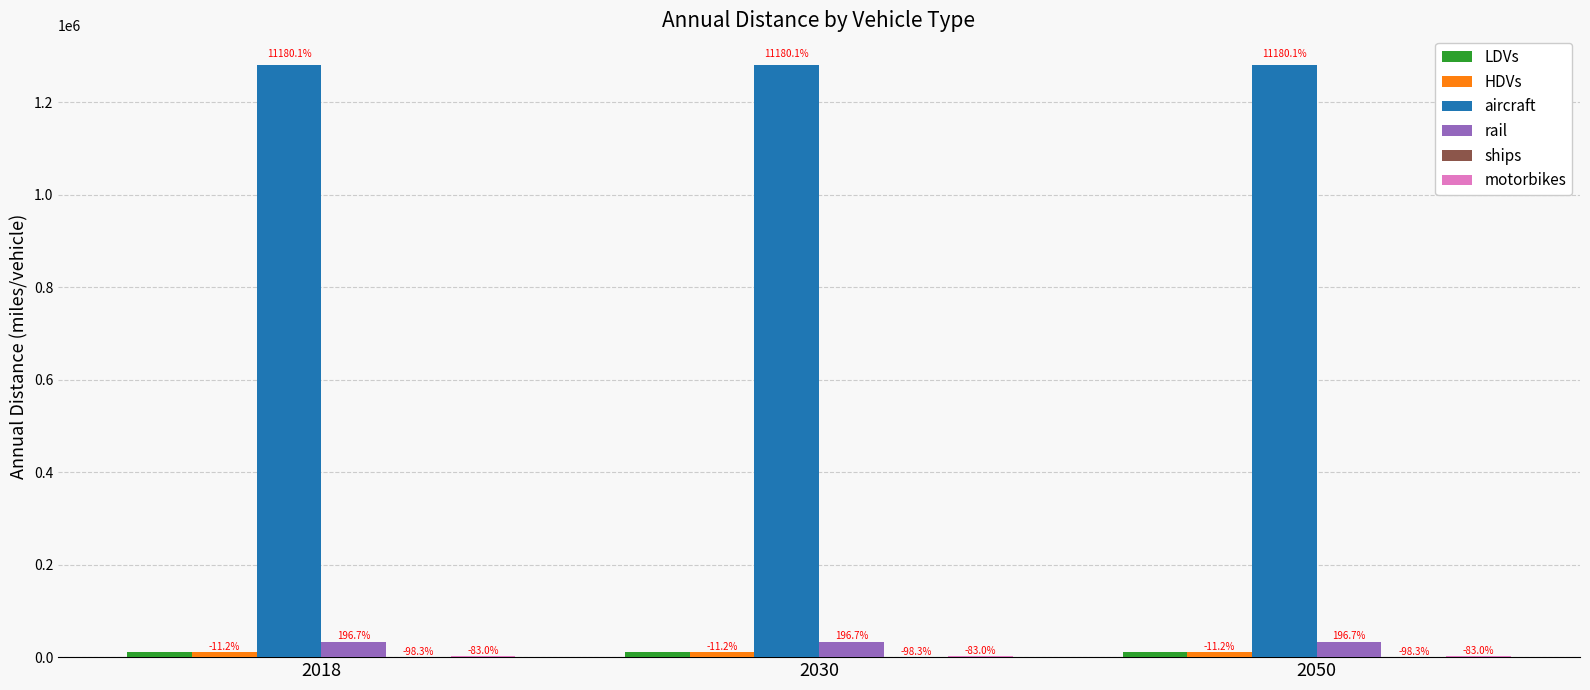

List the labels in order of HDVs value, smallest first.

2018, 2030, 2050